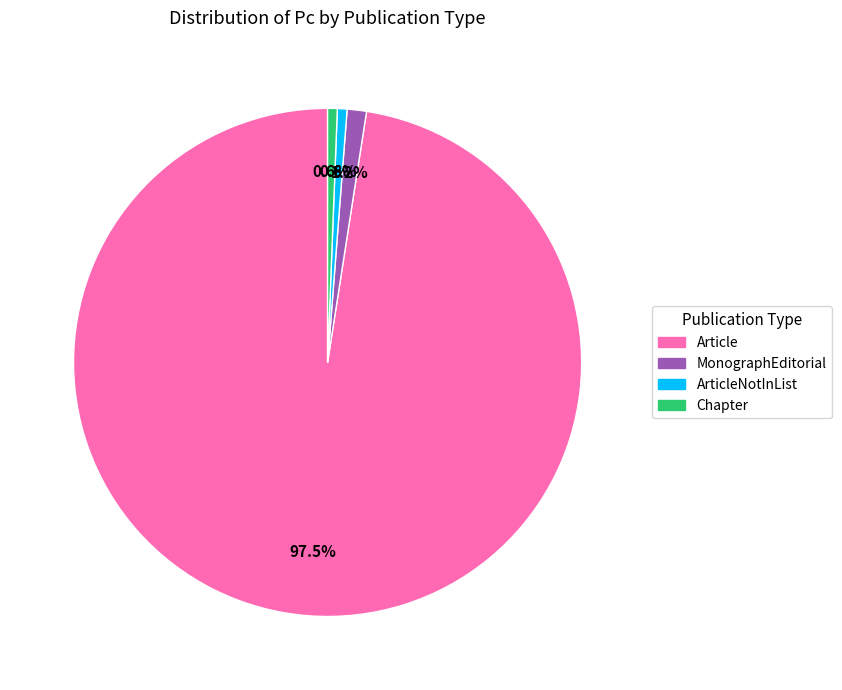

Is there a majority slice in this chart?

Yes